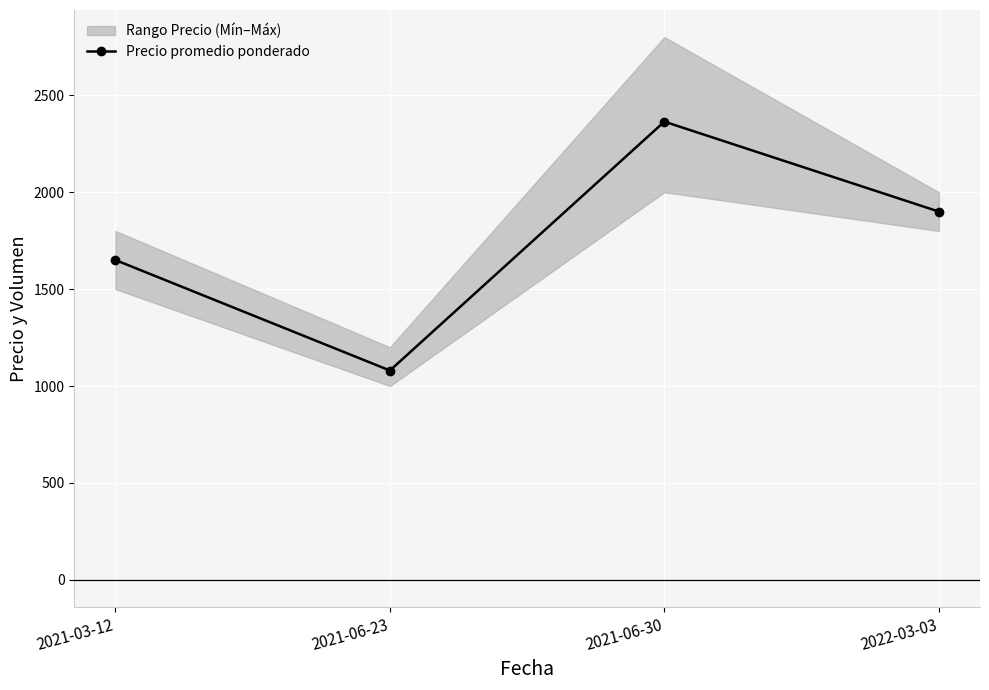

List the labels in order of Precio promedio ponderado value, largest first.

2021-06-30, 2022-03-03, 2021-03-12, 2021-06-23